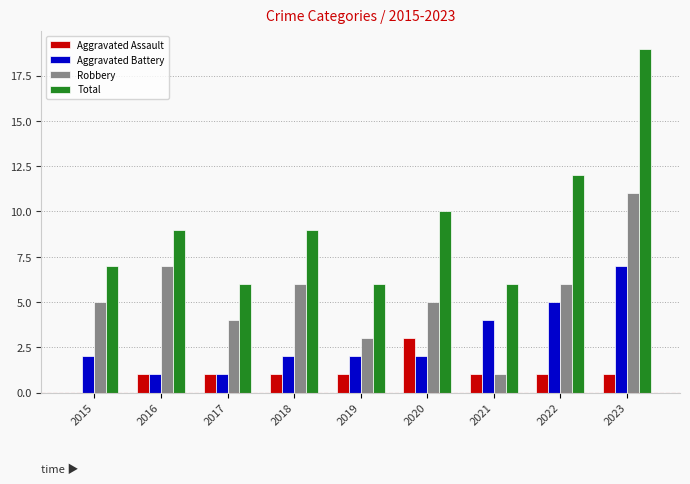

What is the difference between the Aggravated Battery values at 2023 and 2018?

5